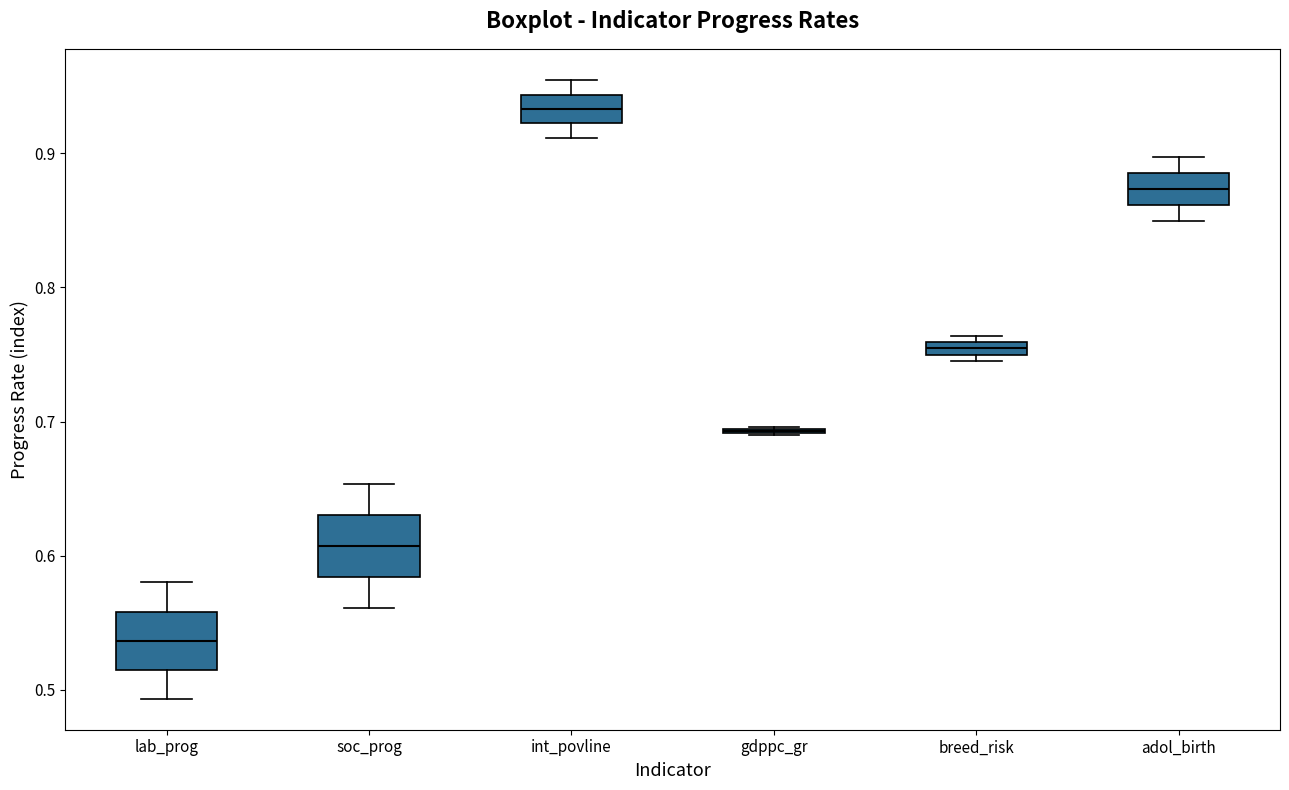

Where does the median line of the box for int_povline sit on the y-axis? The values are not printed on the chart, so give them approximately, as read against the axis.

0.93